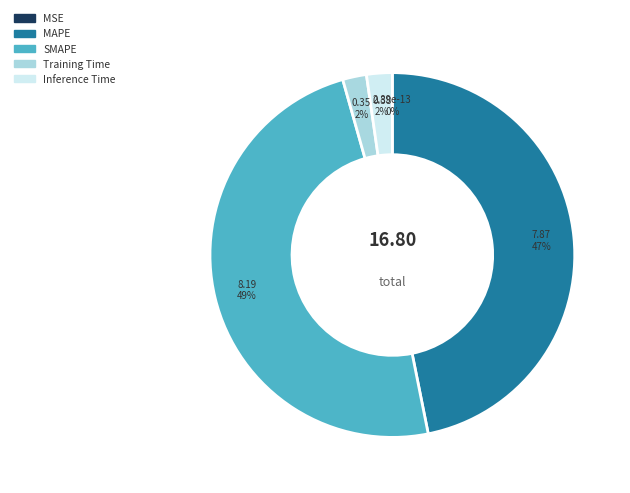

Do Training Time and Inference Time together represent more than half of the pie?

No